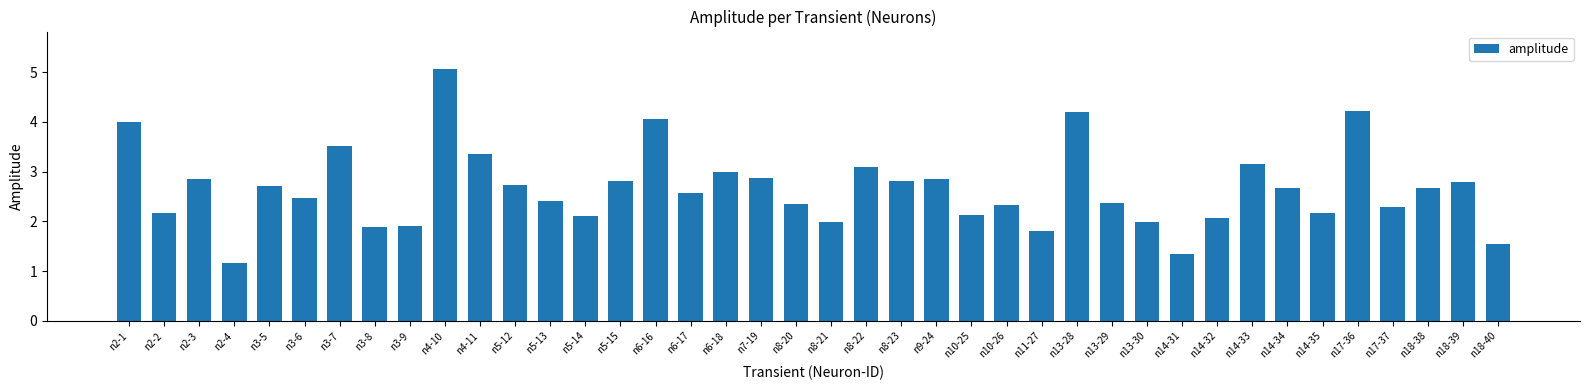

Does the chart contain stacked bars?

No